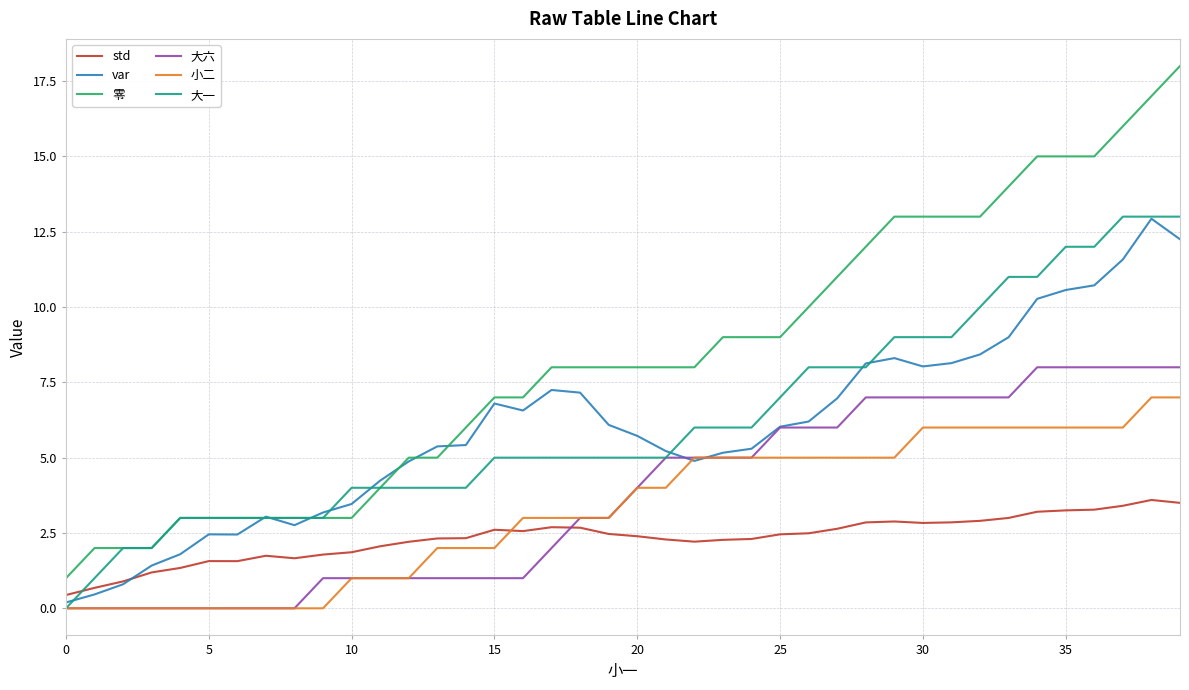

What is the highest value of the 零 series?

18.0